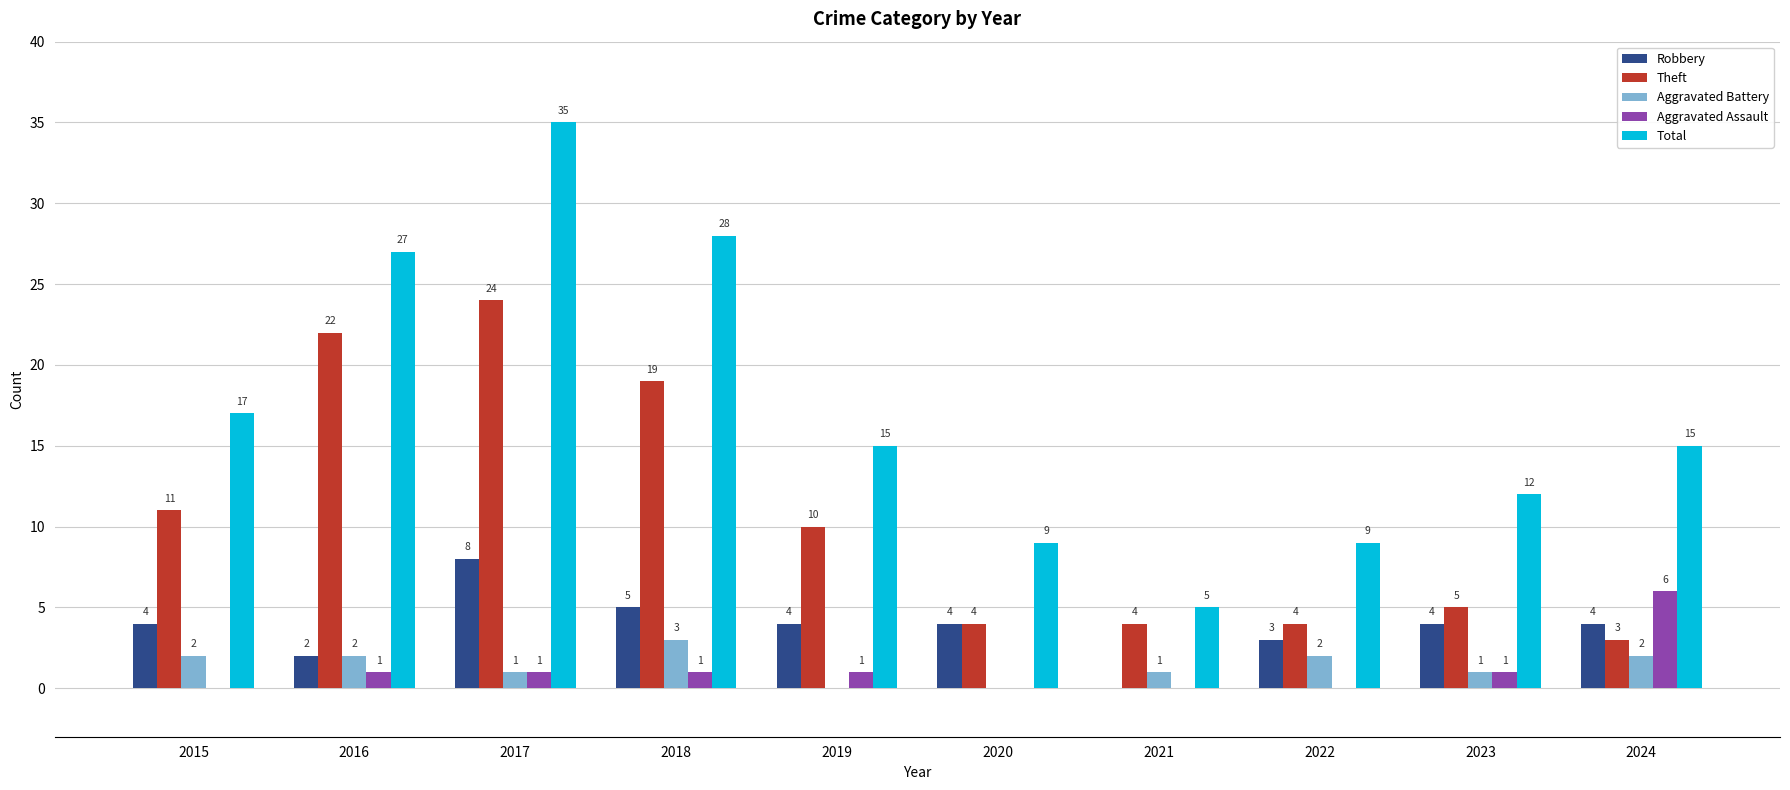

What is the sum of all Robbery values?

38